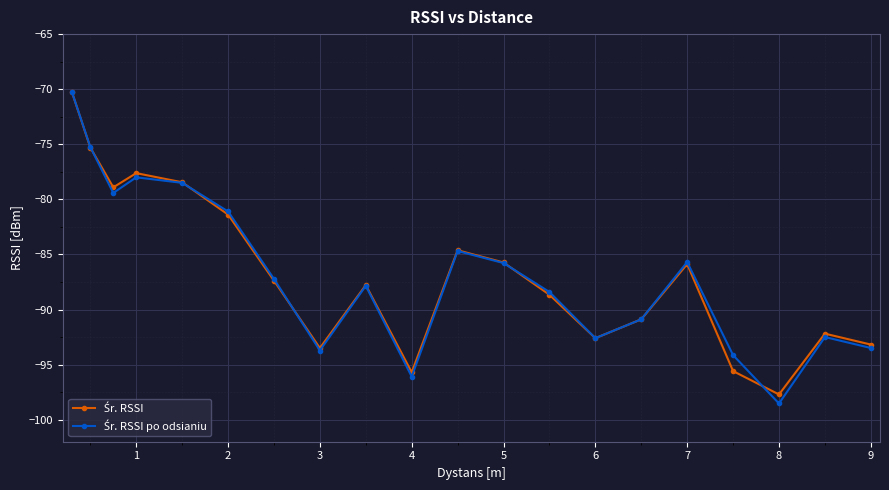

What is the minimum value shown in the chart?

-98.5